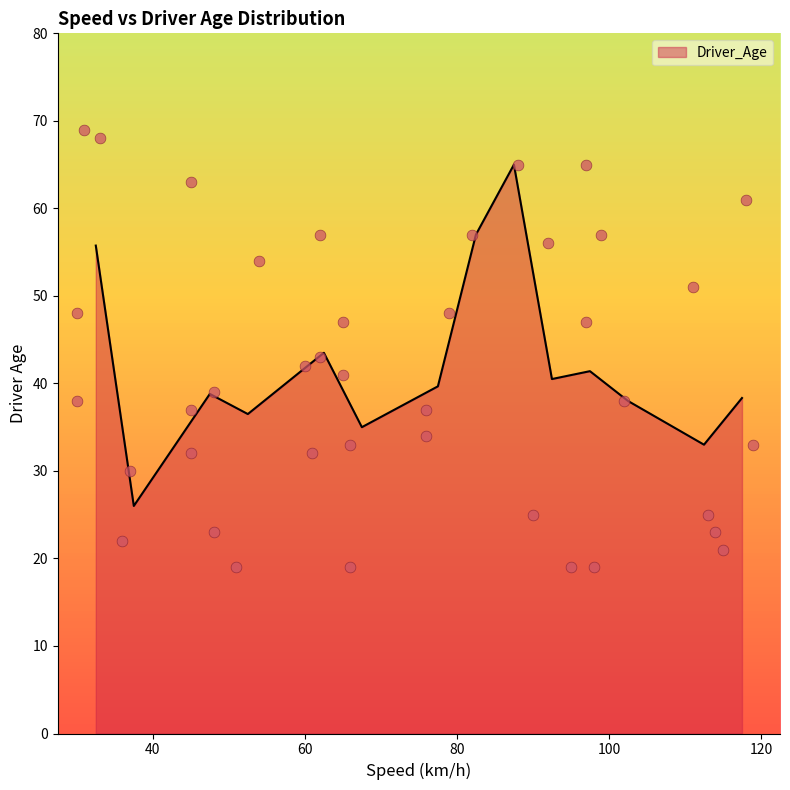

What is the change in value from 1 to 33?

-9